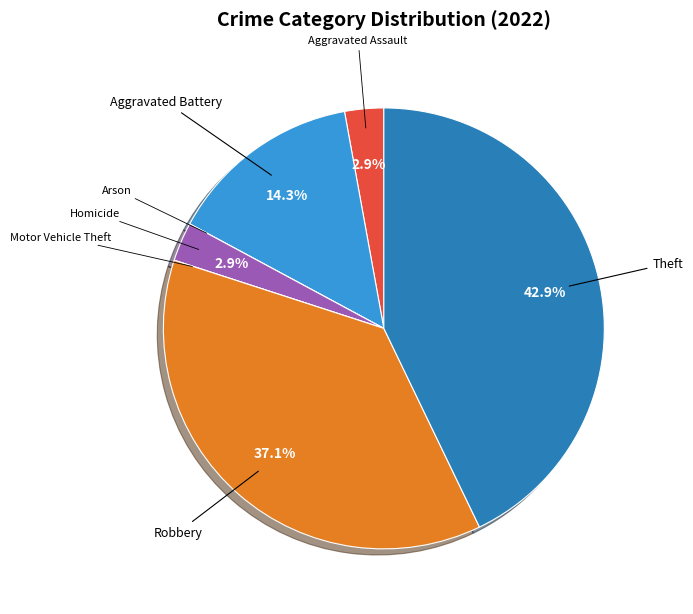

Does any single category account for the majority?

No